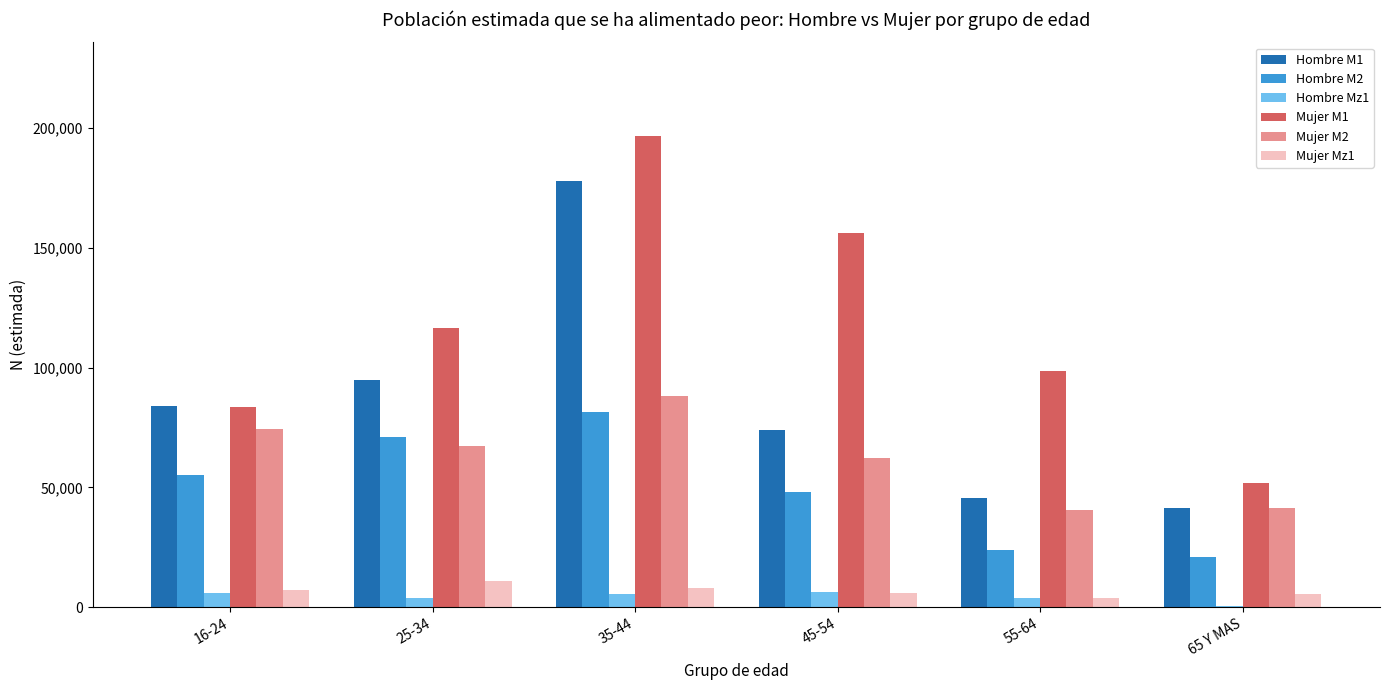

At which label does Mujer M2 reach its peak?

35-44